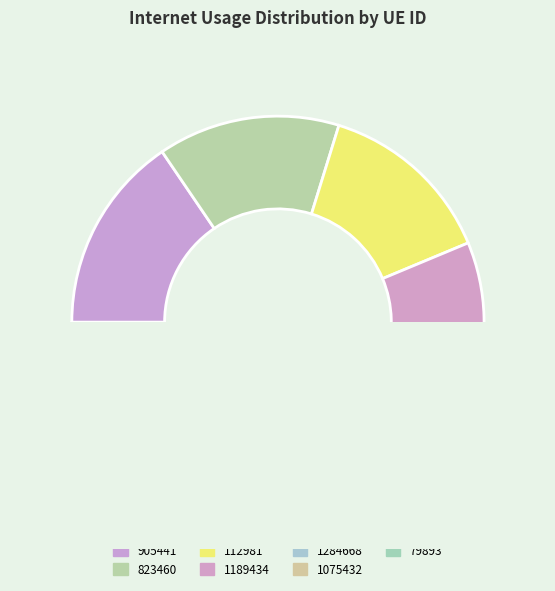

To the nearest percent, what is the average slice percentage?

14%